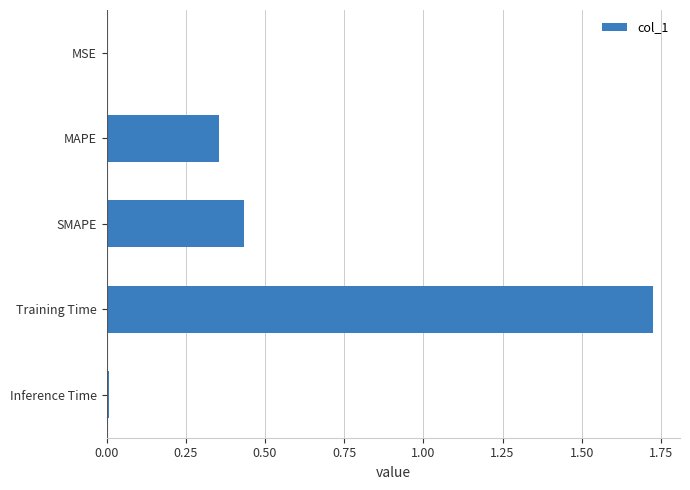

What is the sum of all values?

2.5